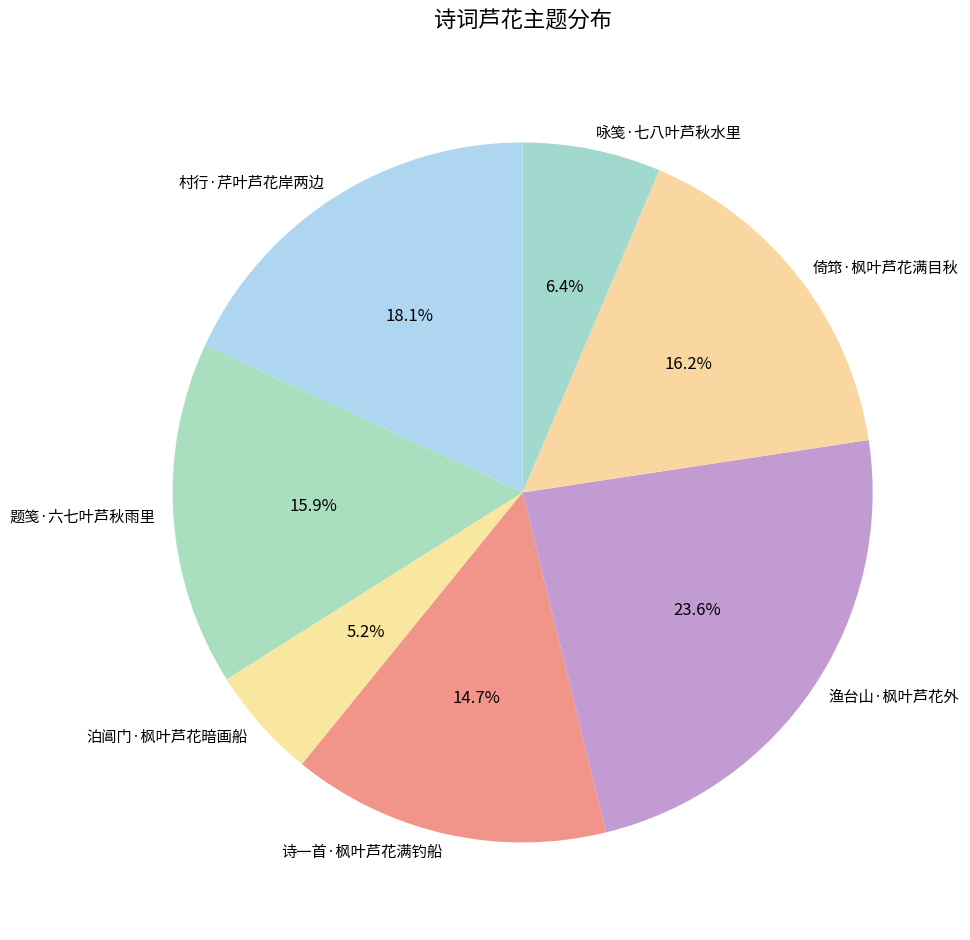

To the nearest percent, what percentage of the pie is 渔台山·枫叶芦花外?

24%